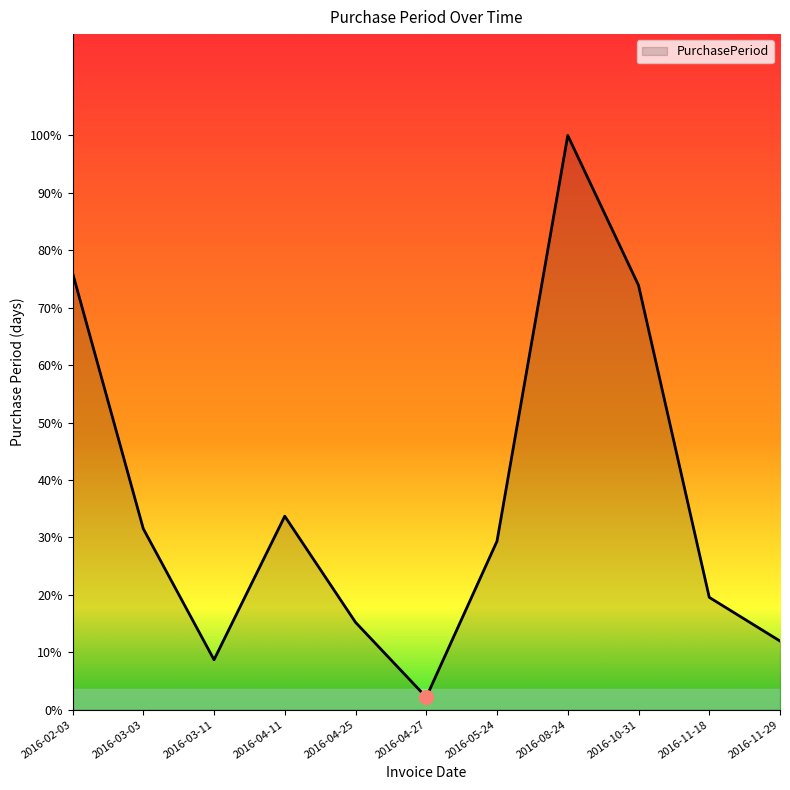

Between 2016-03-03 and 2016-04-11, which is larger?

2016-04-11